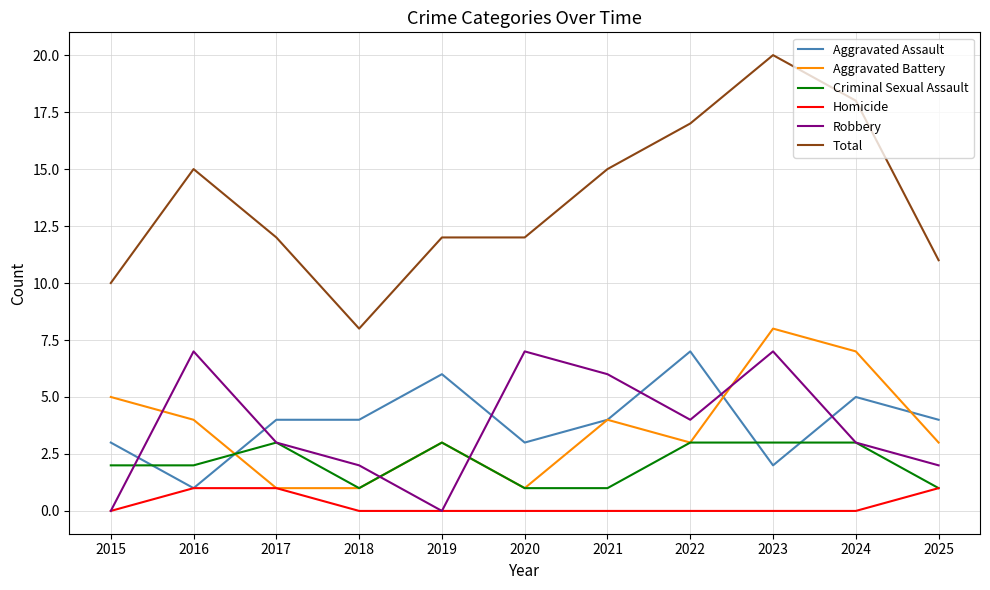

True or false: Robbery has more than 1 points higher than both neighbors.

True